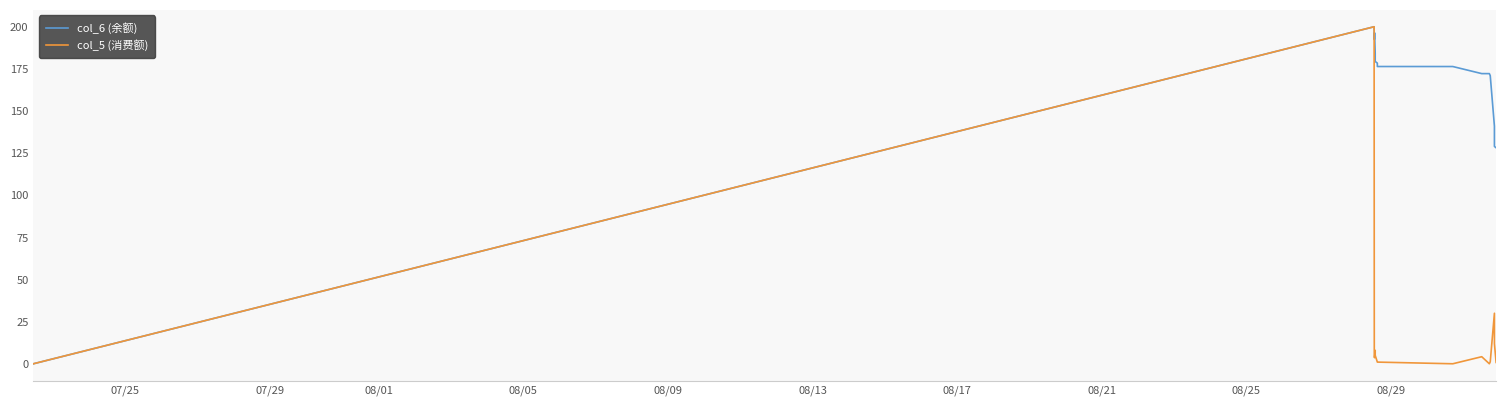

What is the highest value of the col_6 (余额) series?

200.0